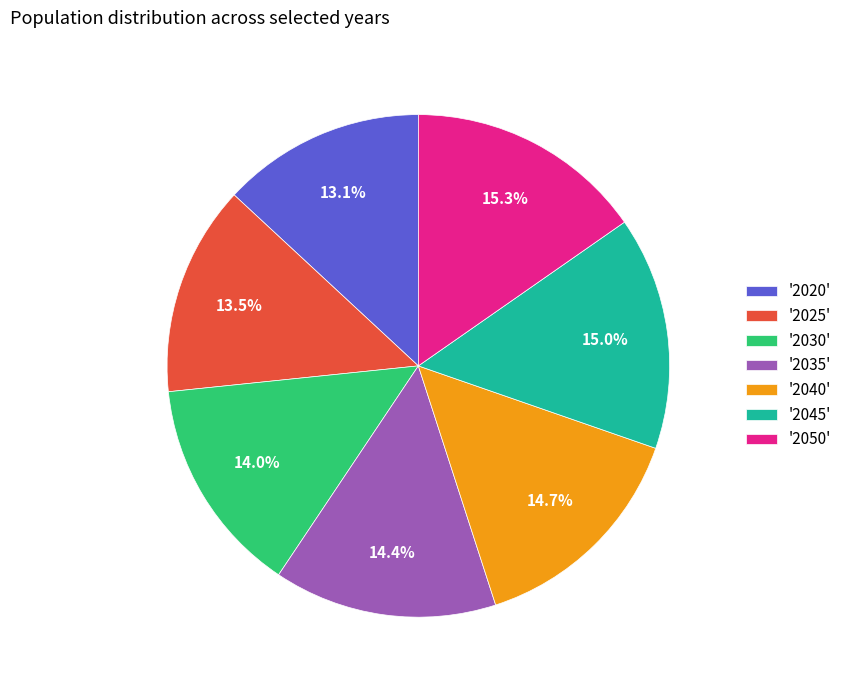

What portion of the pie excludes '2030'?

86.0%